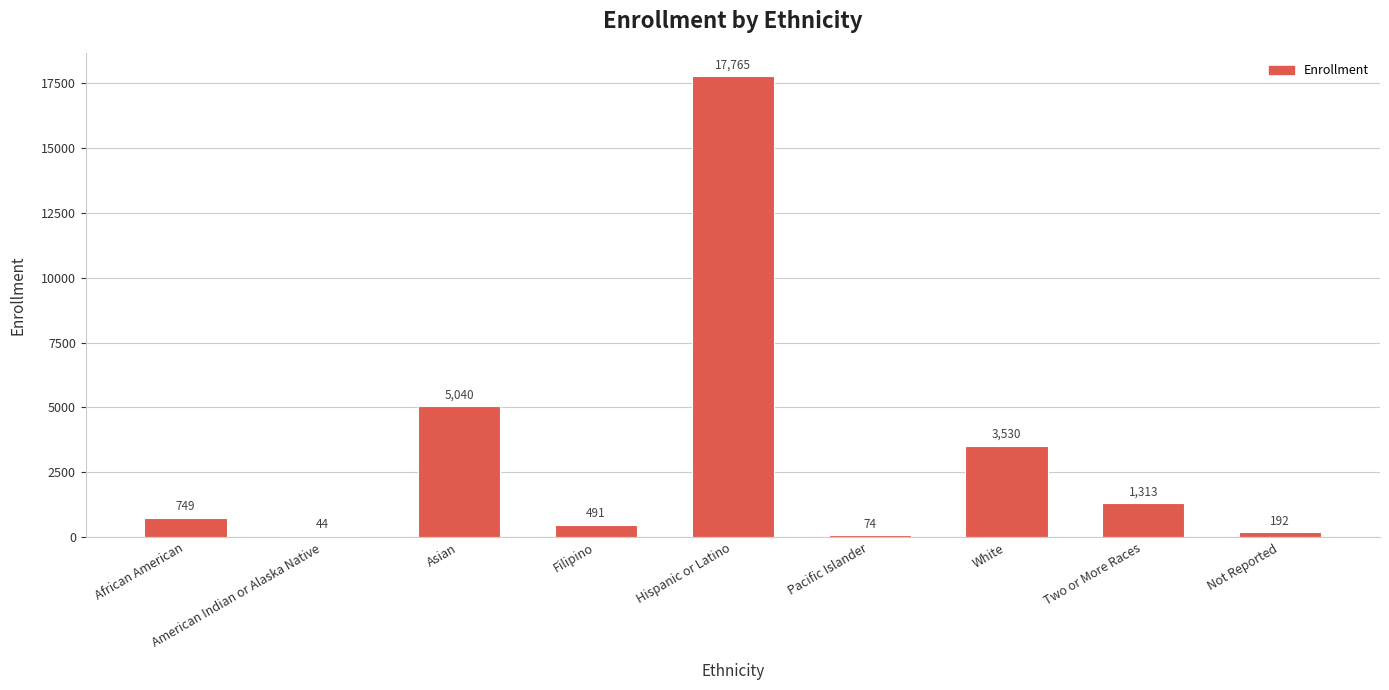

The chart shows a value of 491 at Filipino. True or false?

True